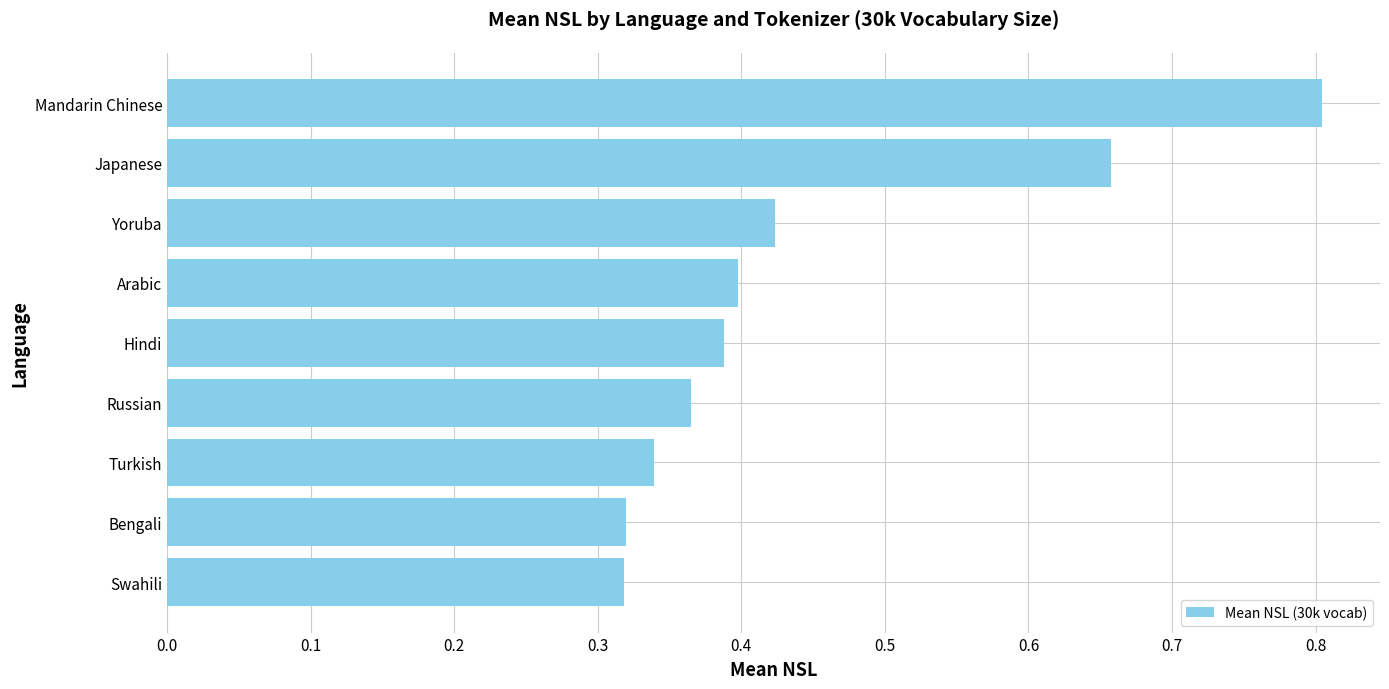

Count the values in the range 0 to 1.

9